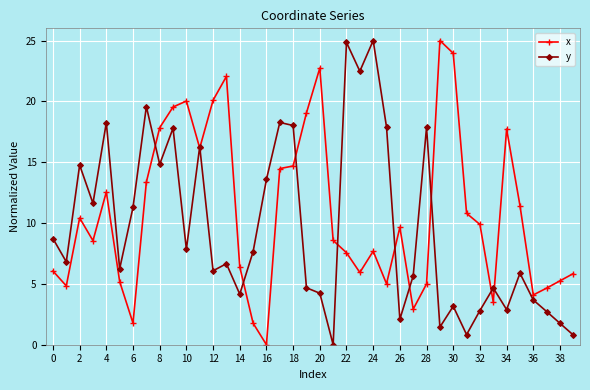

How many interior local valleys does the x series have?

10